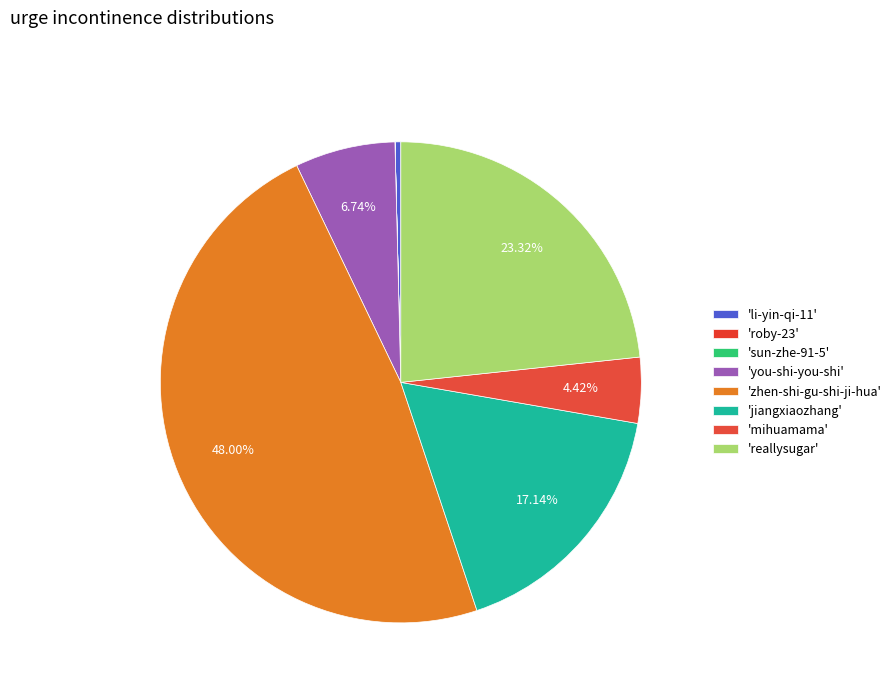

Which slice is the largest?

zhen-shi-gu-shi-ji-hua